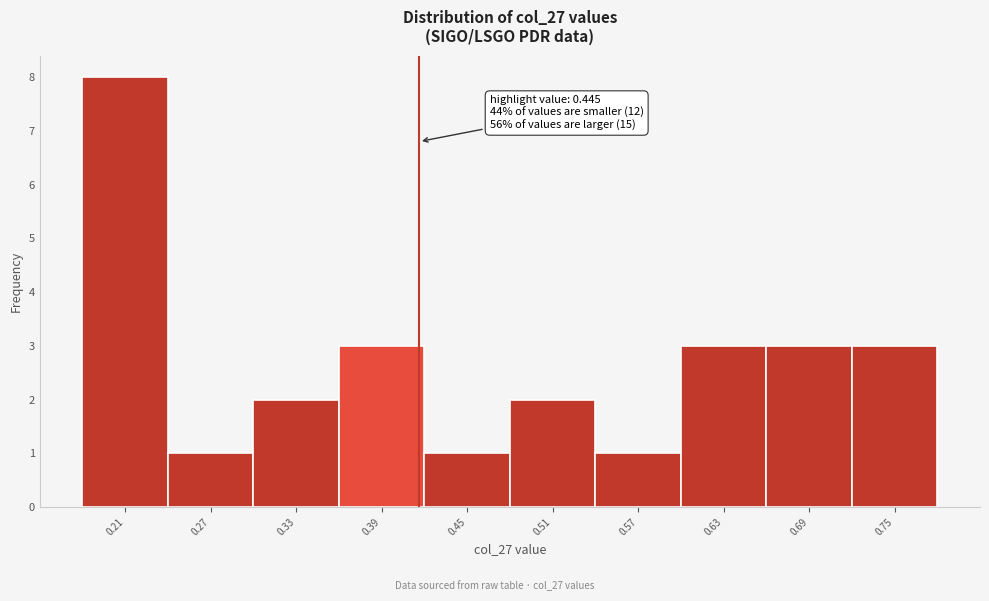

Reading left to right, transcribe all the data shown in this chart.

8	1	2	3	1	2	1	3	3	3